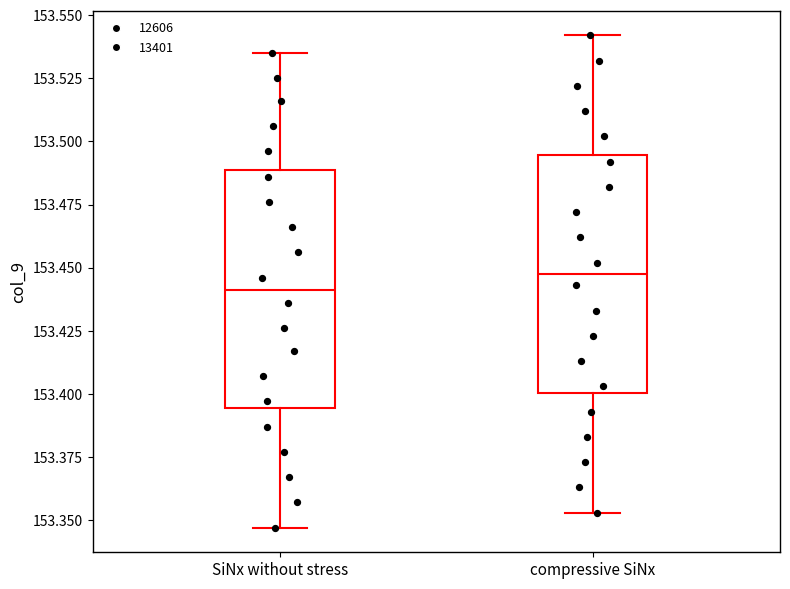

Reading left to right, transcribe this box plot: for each box, give where its median line is, the range the box spans, and where its two whiskers end, as read against the y-axis. The values are not printed on the chart, so give them approximately, as read against the axis.

SiNx without stress: median 153.440, box 153.395 to 153.490, whiskers 153.345 to 153.535
compressive SiNx: median 153.450, box 153.400 to 153.495, whiskers 153.355 to 153.540